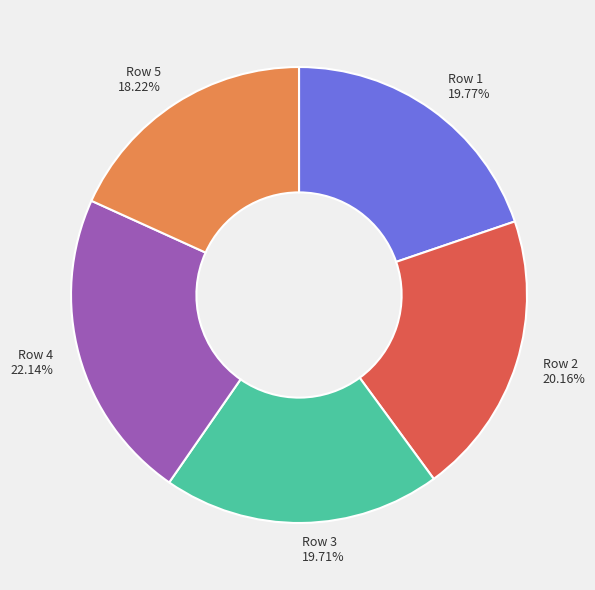

Does any single category account for the majority?

No